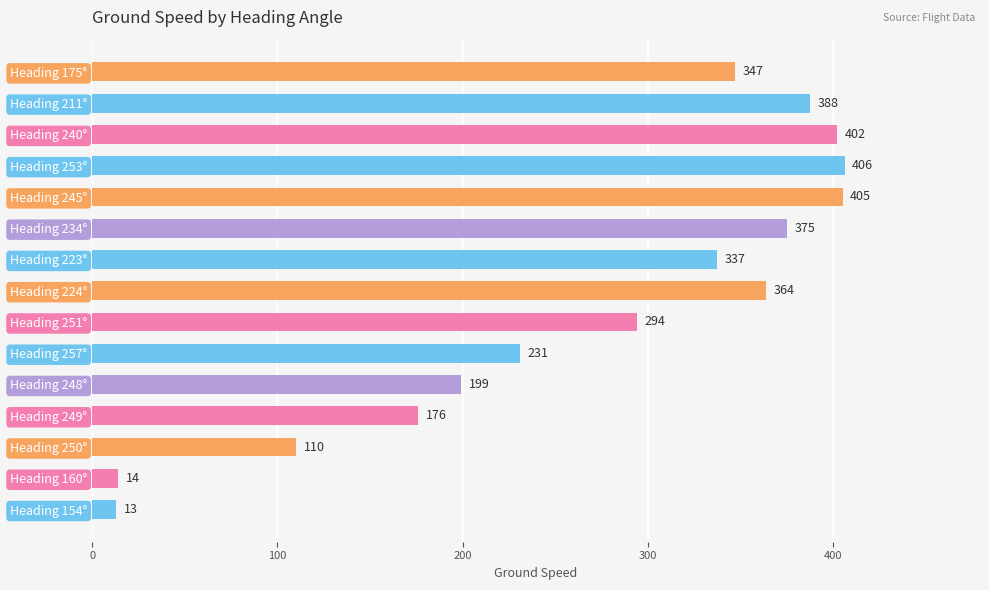

The chart shows a value of 363.5 at Heading 224°. True or false?

True